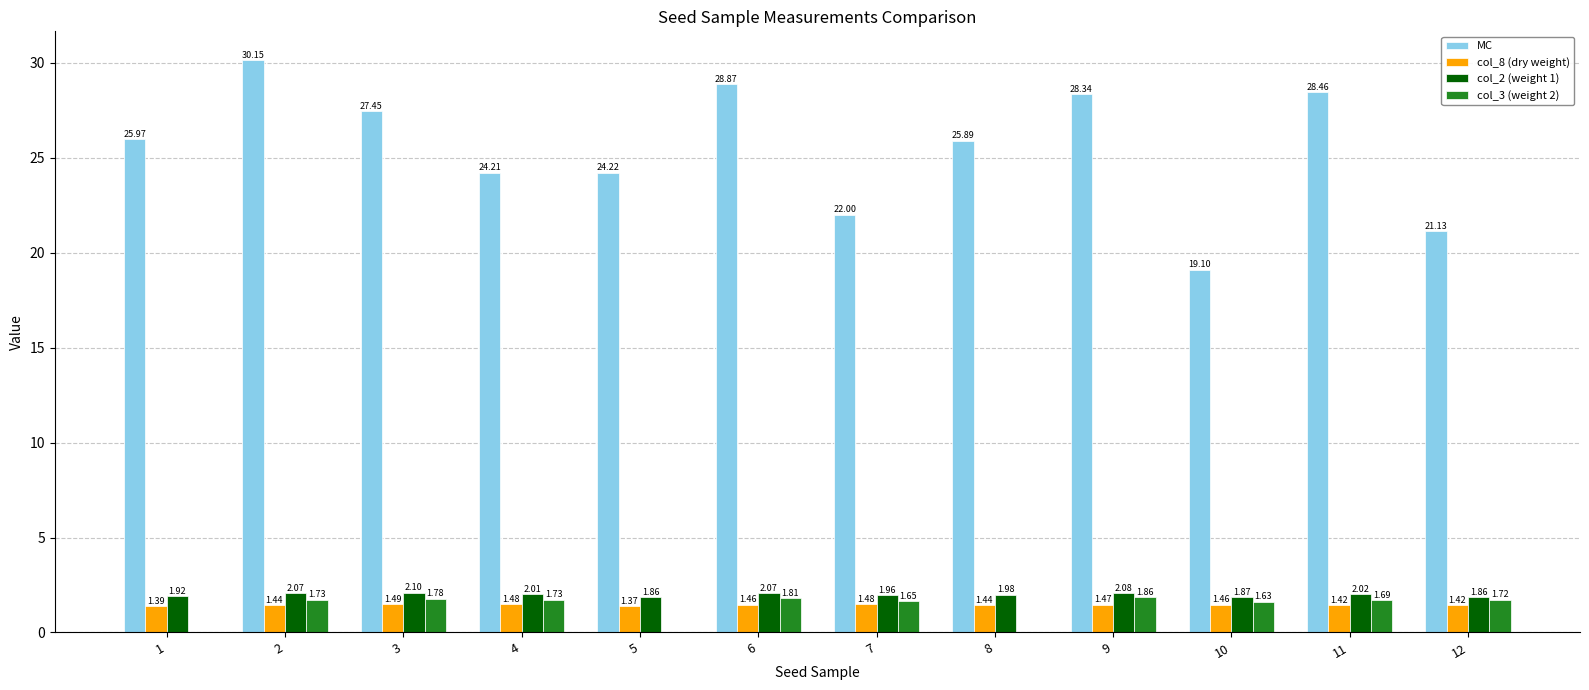

What is the sum of the col_3 (weight 2) values at 4 and 3?

3.5